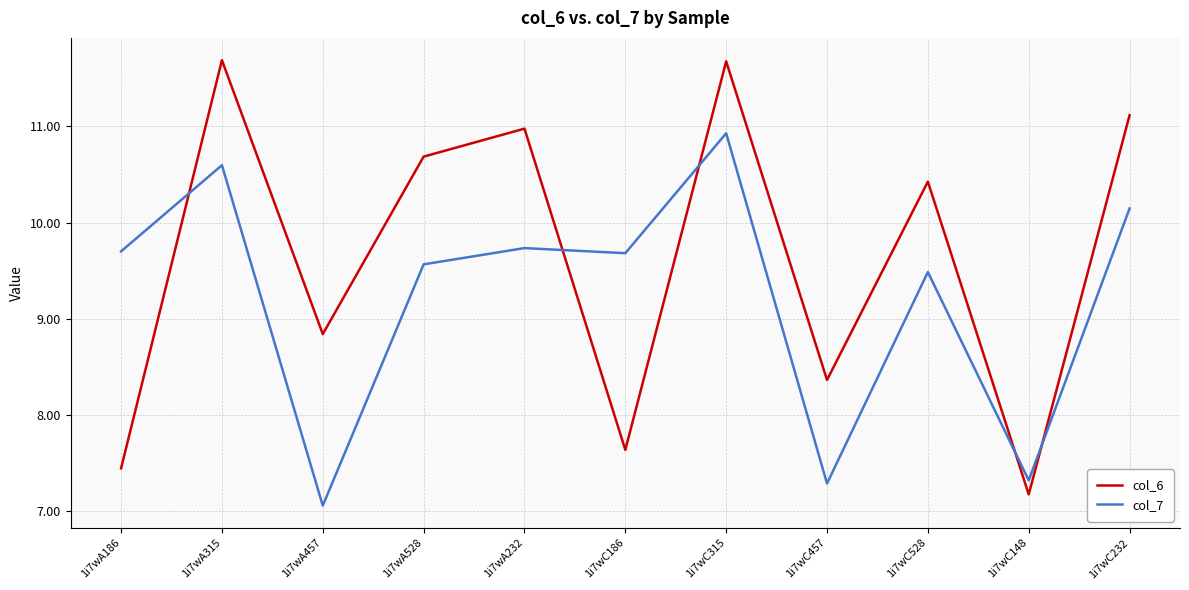

At which label does col_6 first exceed 10?

1i7wA315